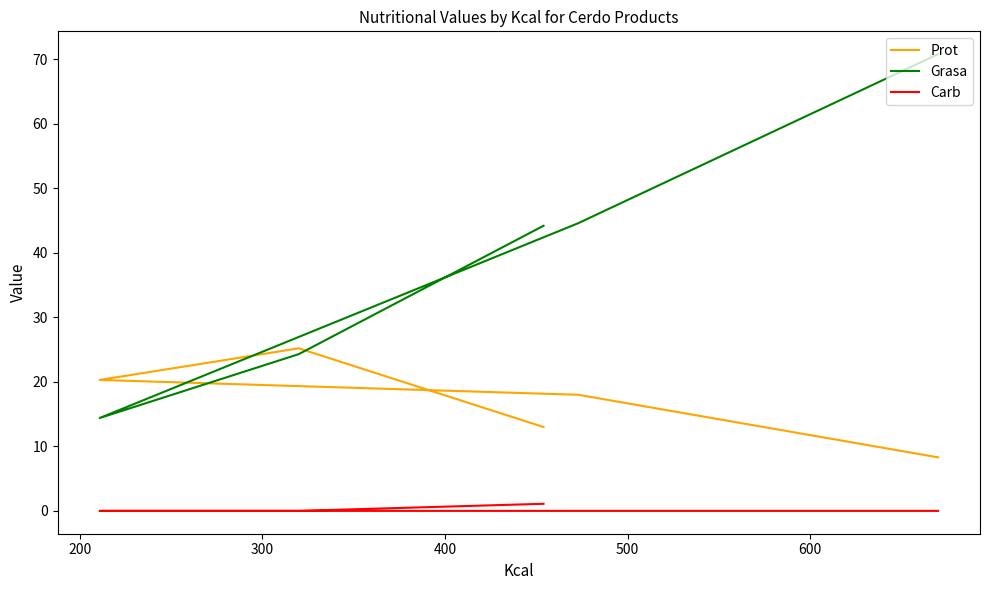

True or false: Carb and Prot cross at least once.

False